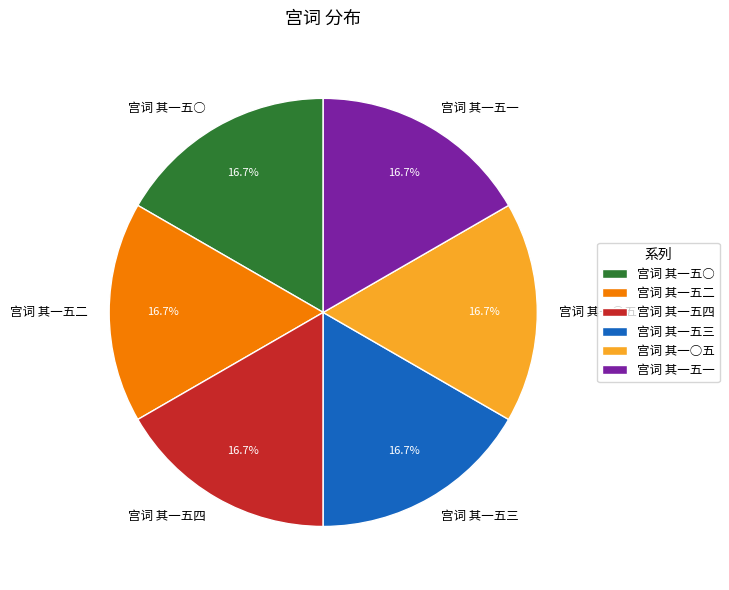

Approximately how many times larger is the value at 宫词 其一五一 compared to 宫词 其一五二?

1.0